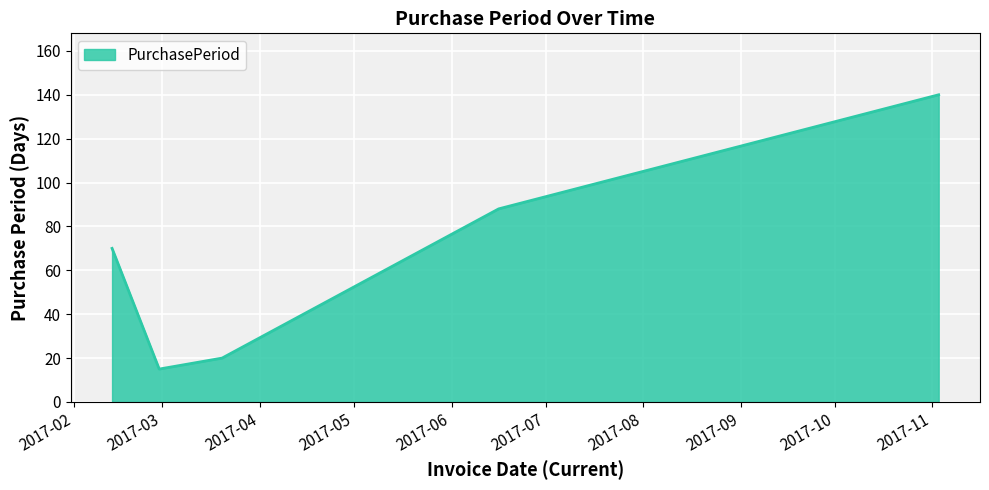

Reading right to left, transcribe all the data shown in this chart.

140	88	20	15	70